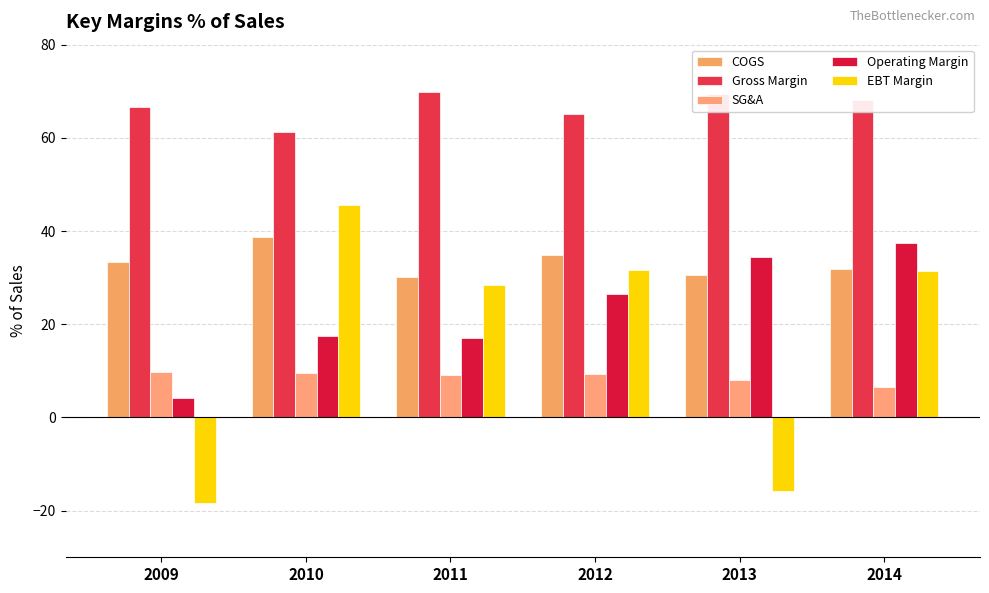

The value of COGS at 2011 is 53.6. True or false?

False